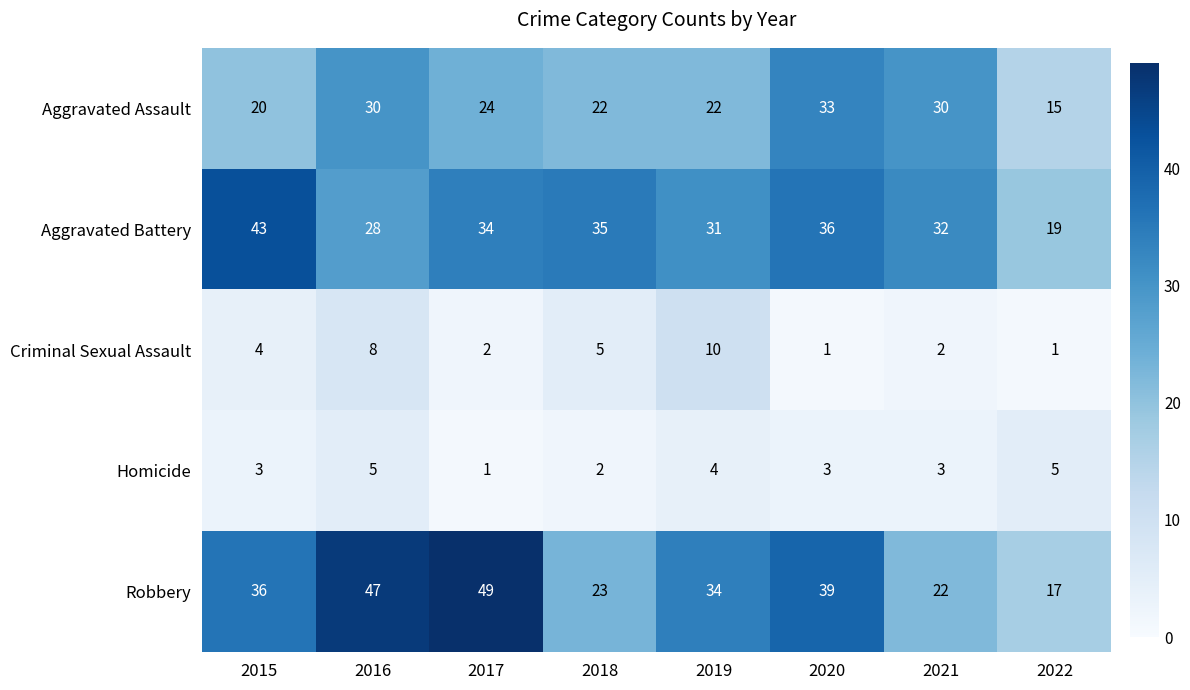

Is it true that Aggravated Battery equals 11 at 2017?

False